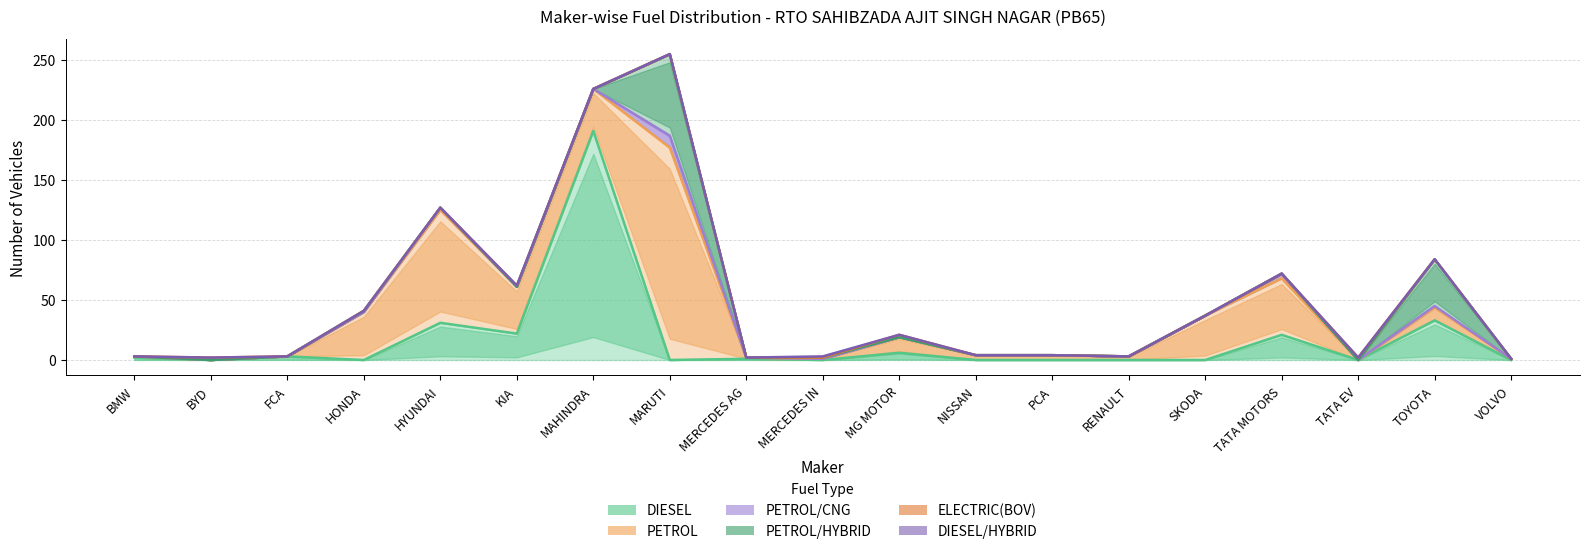

Which series has the largest total across all categories?

PETROL